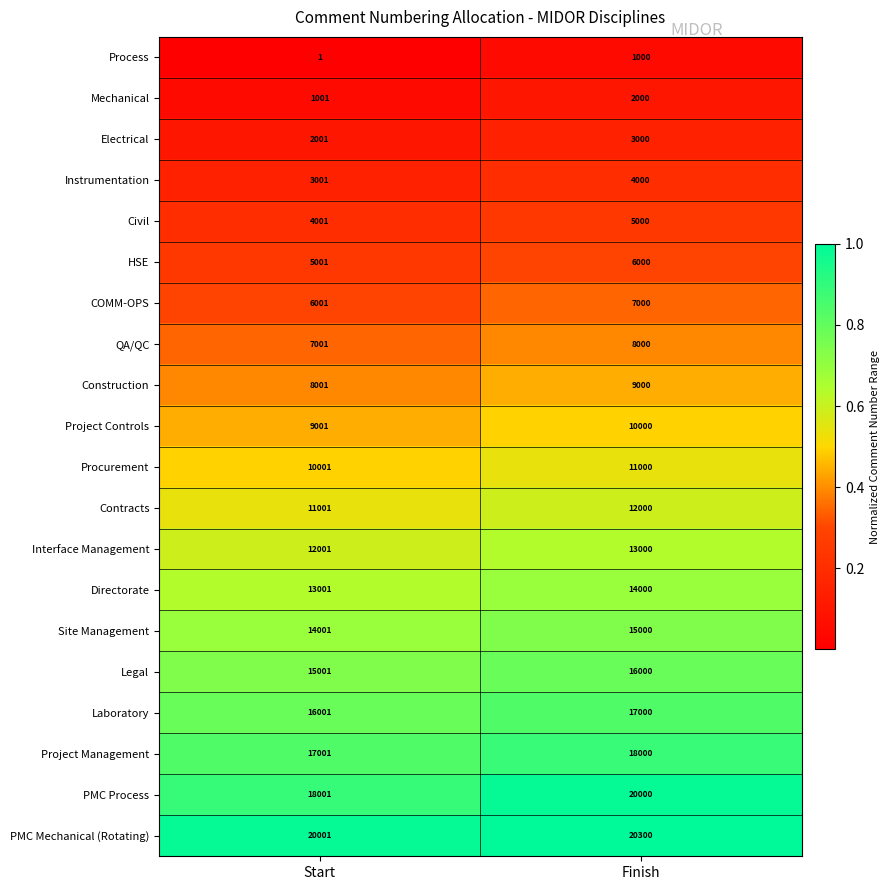

True or false: Laboratory has a value of 17000 at Finish.

True